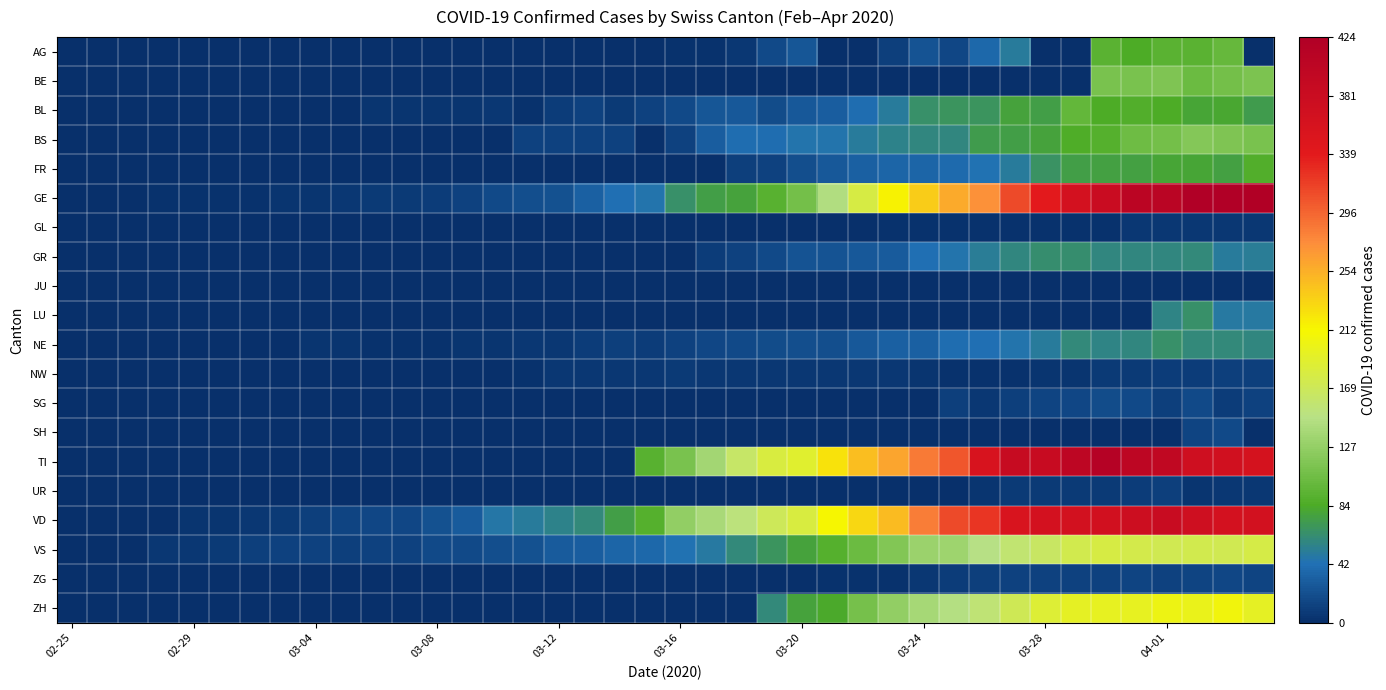

Reading left to right, extract all data points from this chart.

AG: 0	0	0	0	0	0	0	0	0	0	0	0	0	0	0	0	1	0	0	0	2	2	6	17	25	0	0	10	24	16	38	50	0	0	94	85	94	94	100	0
BE: 0	0	0	0	0	0	0	0	0	0	0	0	0	0	0	0	0	0	0	0	0	0	0	0	0	0	0	0	0	0	0	0	0	0	112	111	115	104	109	113
BL: 0	0	0	0	1	1	1	1	1	1	4	4	4	4	5	3	9	12	8	12	17	26	27	19	27	30	40	51	66	68	68	79	75	99	86	88	86	81	82	73
BS: 0	0	0	0	0	0	0	0	0	1	1	1	1	1	1	13	13	13	13	0	13	30	40	40	45	46	50	56	58	58	74	76	79	87	90	105	108	119	115	112
FR: 0	0	0	0	0	0	0	0	0	0	0	0	0	0	0	0	0	0	0	0	0	0	11	12	20	28	32	35	35	39	44	50	67	76	77	77	81	80	77	89
GE: 0	1	1	2	3	3	3	4	4	5	7	7	9	13	18	20	23	33	43	46	66	75	78	92	109	145	179	214	238	258	272	313	339	365	382	405	406	424	424	421
GL: 0	0	0	0	0	0	0	0	0	0	0	0	0	0	0	0	0	0	0	0	0	0	0	0	0	0	0	3	3	2	2	3	3	2	3	5	5	5	5	5
GR: 0	0	0	0	0	0	0	0	0	0	0	0	0	0	0	0	0	0	0	0	0	9	13	18	24	24	27	29	43	45	52	58	63	63	58	58	59	60	51	52
JU: 0	0	0	0	0	0	0	0	0	0	0	0	0	0	0	0	0	0	0	0	0	0	0	0	0	0	0	0	0	0	0	0	0	0	0	0	0	0	0	0
LU: 0	0	0	0	0	0	0	0	0	0	0	0	0	0	0	0	0	0	0	0	0	0	0	0	0	0	0	0	0	0	0	0	0	0	0	0	57	66	49	49
NE: 0	0	0	0	0	0	1	1	4	4	2	2	3	4	4	6	6	9	10	9	13	16	18	19	21	20	28	33	32	41	42	45	50	60	57	59	66	61	61	59
NW: 0	0	0	0	0	0	0	0	0	0	0	0	0	0	0	2	5	6	6	6	7	6	6	5	5	5	5	5	4	3	2	3	4	4	8	7	9	9	10	10
SG: 0	0	0	0	0	0	0	0	0	0	0	0	0	0	0	0	0	0	0	0	0	0	0	0	0	0	0	0	0	10	6	10	14	15	19	18	10	18	9	12
SH: 0	0	0	0	0	0	0	0	0	0	0	0	0	0	0	0	0	0	0	0	0	0	0	0	0	0	0	0	0	0	0	0	0	0	0	0	0	14	17	0
TI: 0	0	0	0	0	0	0	0	0	0	0	0	0	0	0	0	0	0	0	92	112	137	163	182	190	224	246	261	285	306	358	386	385	402	415	401	396	374	370	363
UR: 0	0	0	0	0	0	0	0	0	0	0	0	0	0	0	0	0	0	0	0	0	0	0	0	0	0	0	1	1	0	4	7	7	7	7	9	10	4	6	6
VD: 0	0	0	0	4	4	6	8	11	14	15	16	22	29	48	51	55	61	75	90	126	140	153	170	182	211	231	248	284	312	324	357	365	367	369	377	383	374	366	367
VS: 0	0	0	6	6	7	10	12	13	11	12	12	17	18	21	22	29	31	35	37	44	49	61	69	79	91	103	116	131	134	148	158	164	175	179	177	173	175	173	178
ZG: 0	0	0	0	0	0	0	0	0	0	0	0	0	0	0	0	0	0	0	0	0	0	0	1	1	3	3	3	6	9	10	12	12	12	13	14	13	14	15	14
ZH: 0	0	0	0	0	0	0	0	0	0	0	0	0	0	0	0	0	0	0	0	0	0	0	60	78	83	110	127	138	146	156	171	187	194	197	196	203	200	207	194